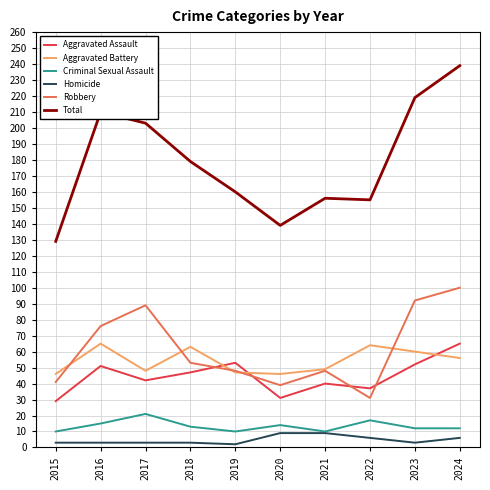

What is the minimum value for Robbery?

31